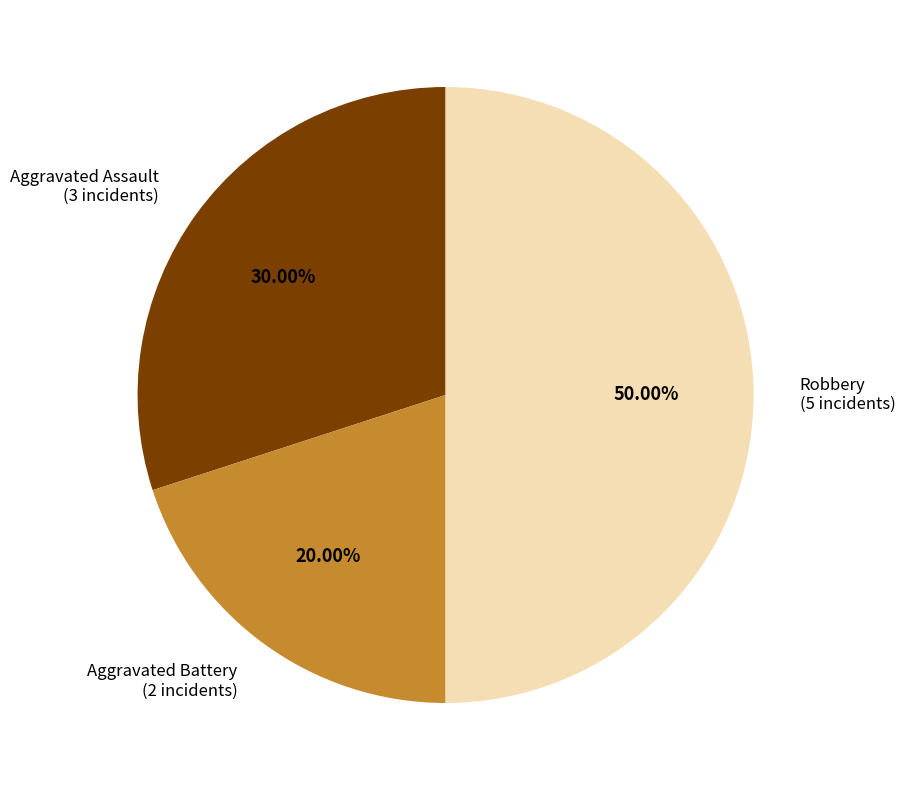

Which slice is the largest?

Robbery